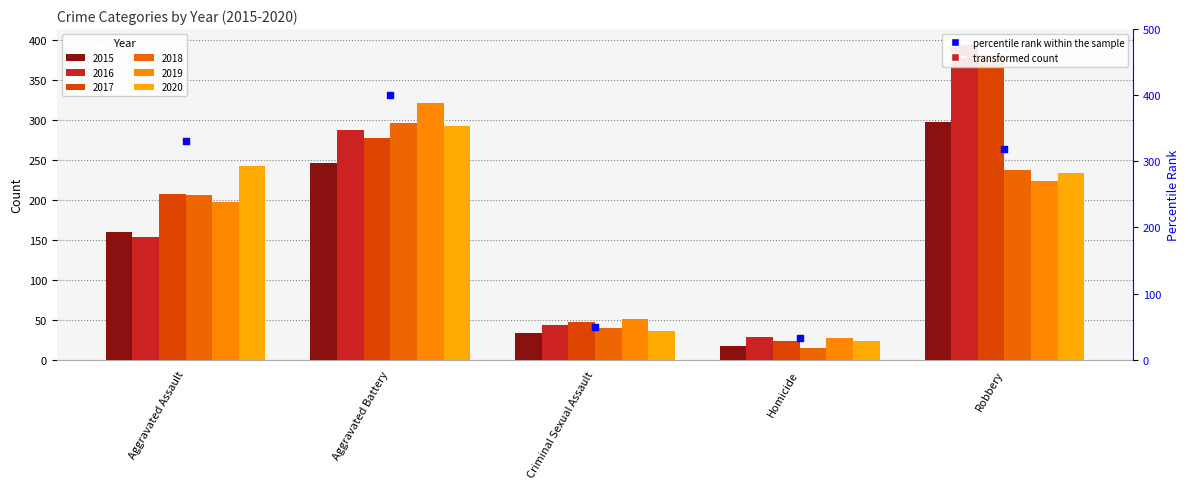

What is the change in value from Aggravated Battery to Criminal Sexual Assault?

-350.9